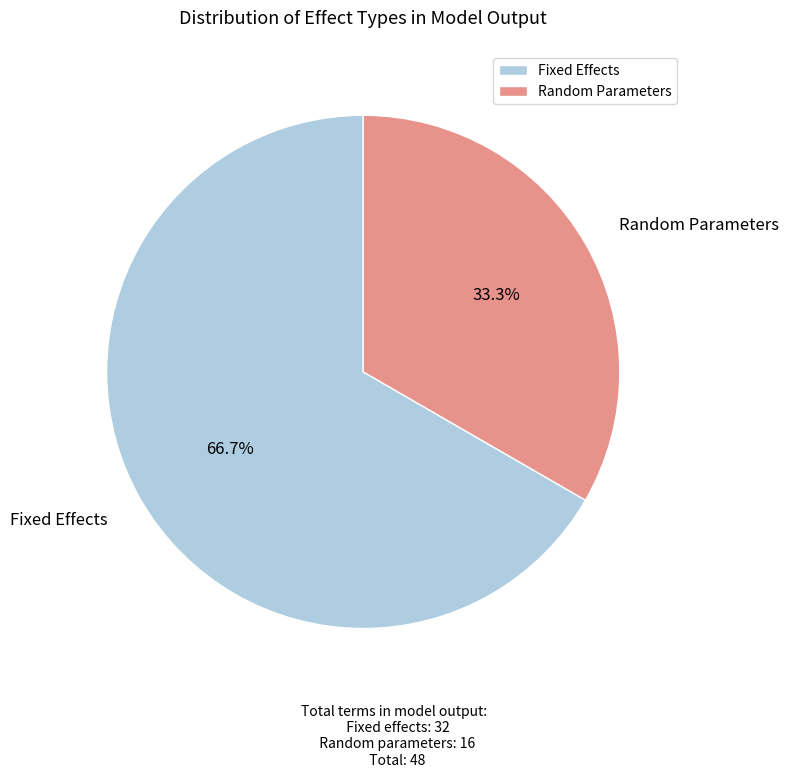

Rank the categories by value from lowest to highest.

Random Parameters, Fixed Effects